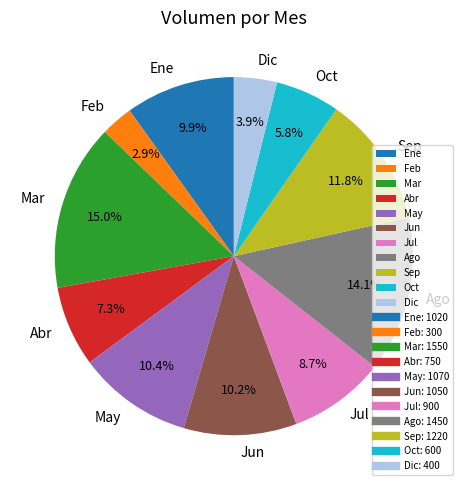

What is the ratio of the value at Sep to the value at Jun?

1.2